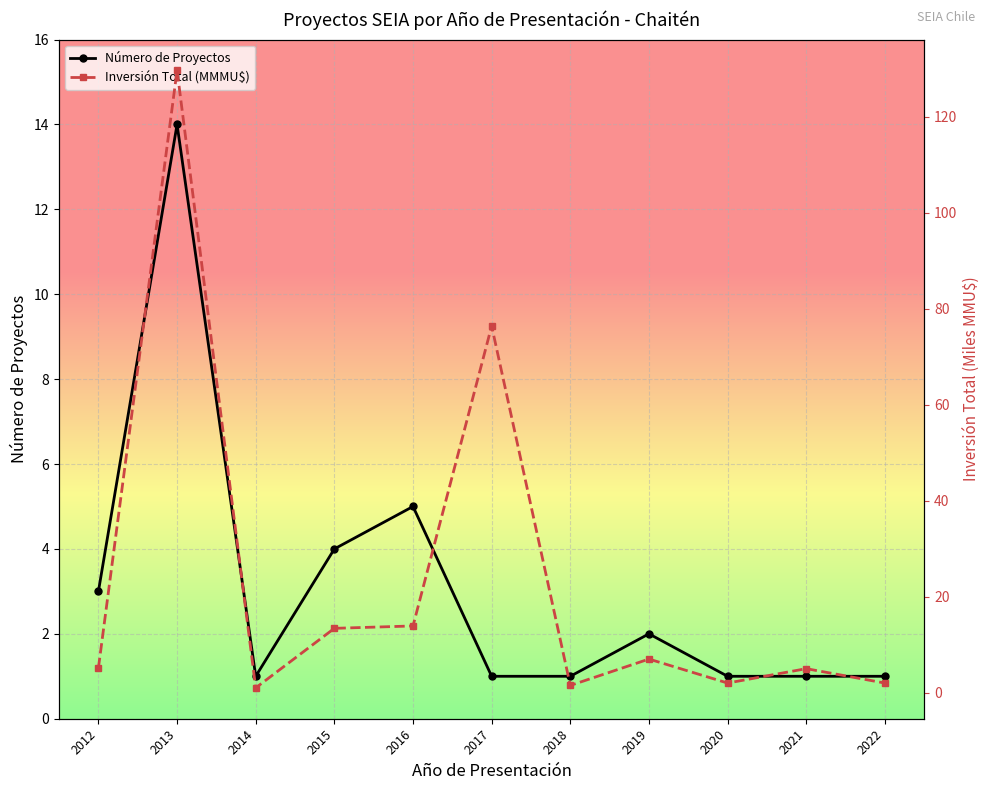

Reading right to left, what are all the values shown in this chart?

Número de Proyectos: 1.0	1.0	1.0	2.0	1.0	1.0	5.0	4.0	1.0	14.0	3.0
Inversión Total (MMMU$): 2.0	5.0	2.0	7.0	1.5	76.4	13.9	13.4	1.0	129.6	5.1